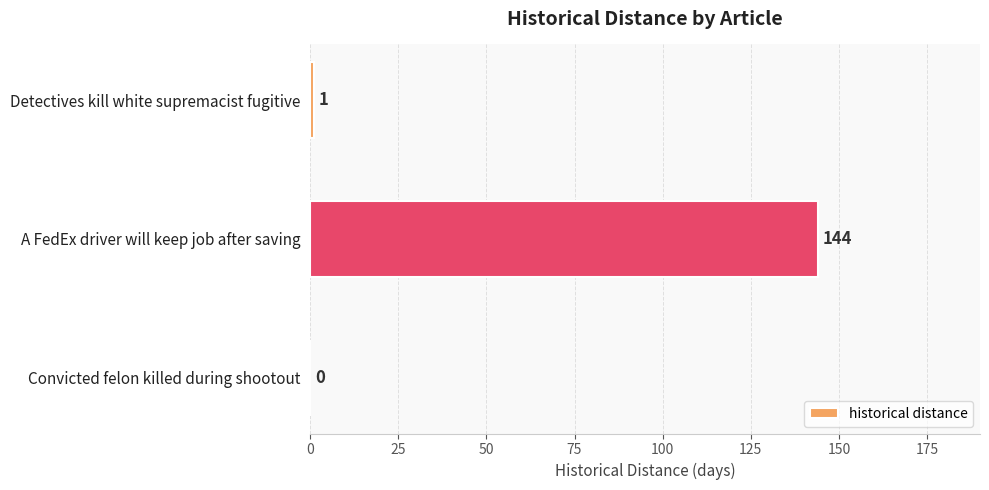

What is the sum of all values?

145